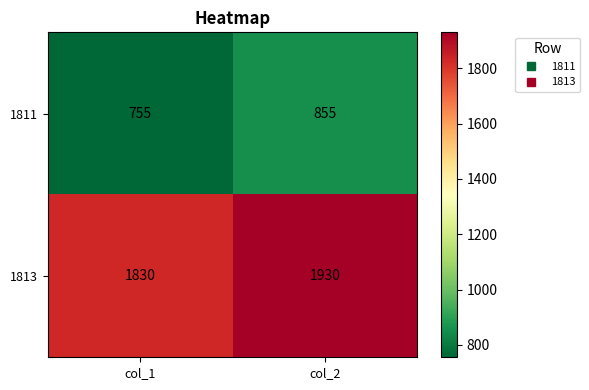

What is the total value across all series at col_1?

2585